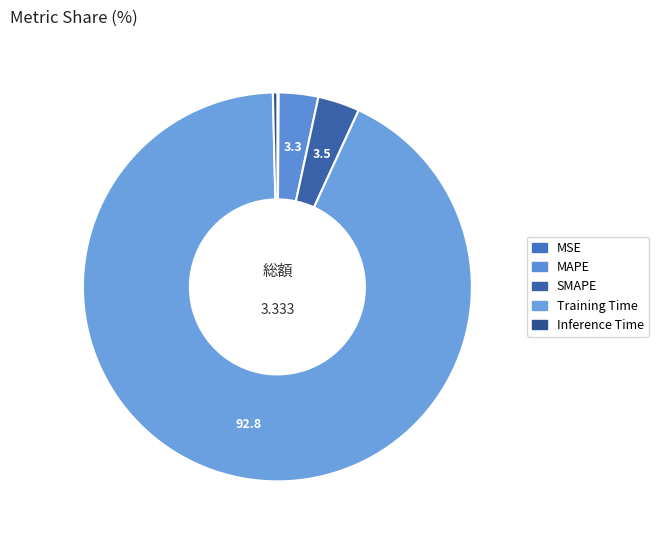

To the nearest percent, what is the average slice percentage?

20%